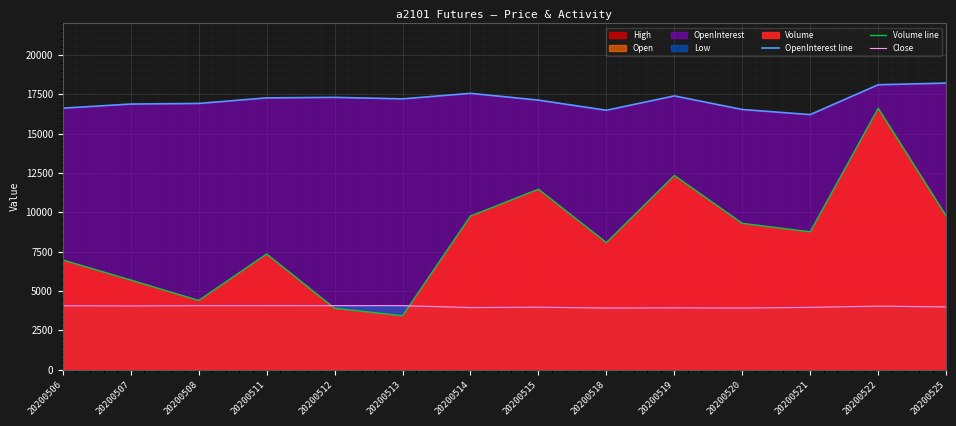

True or false: Volume line has a value of 1559 at 20200513.

False